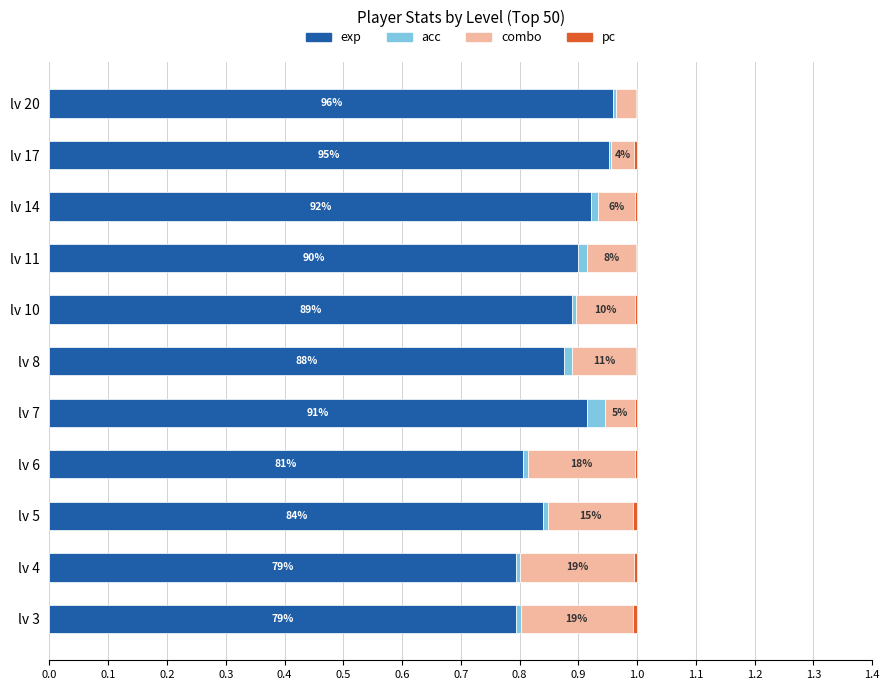

Is it true that exp equals 0.9 at lv 10?

True